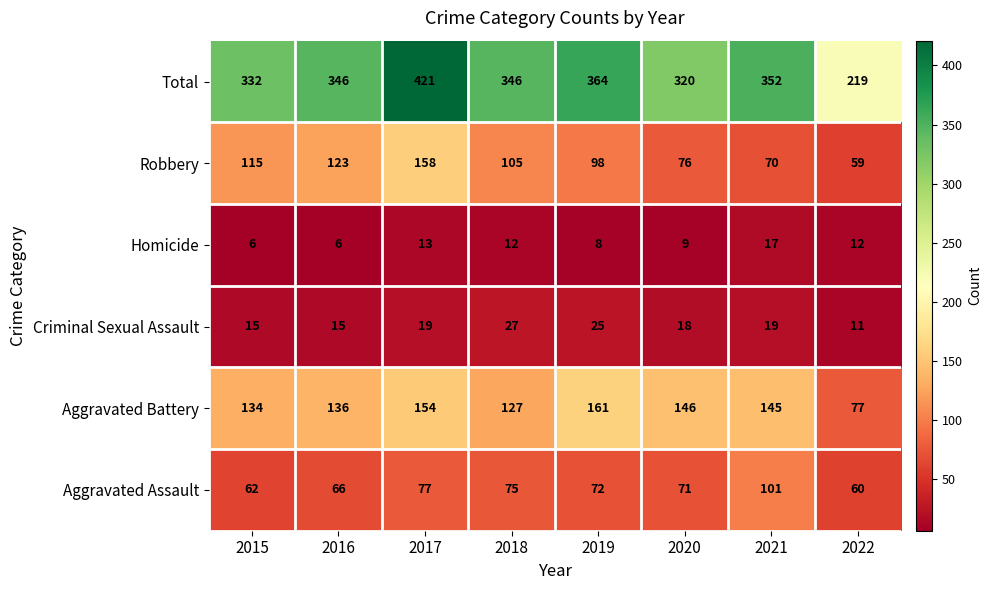

What is the difference between the maximum and minimum values in the Homicide series?

11